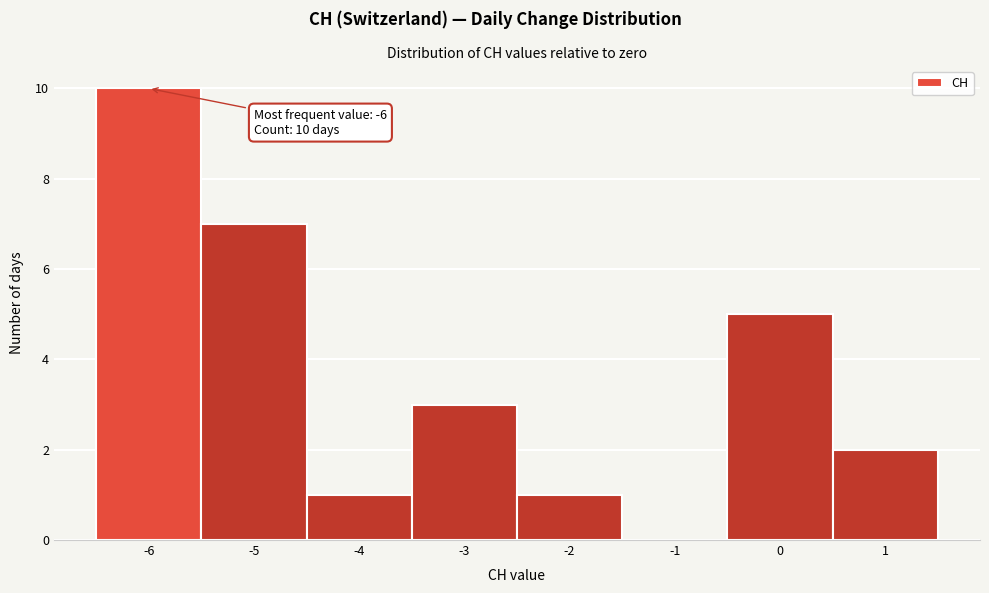

Over which range of the x-axis is the bar tallest?

-6.5 to -5.5